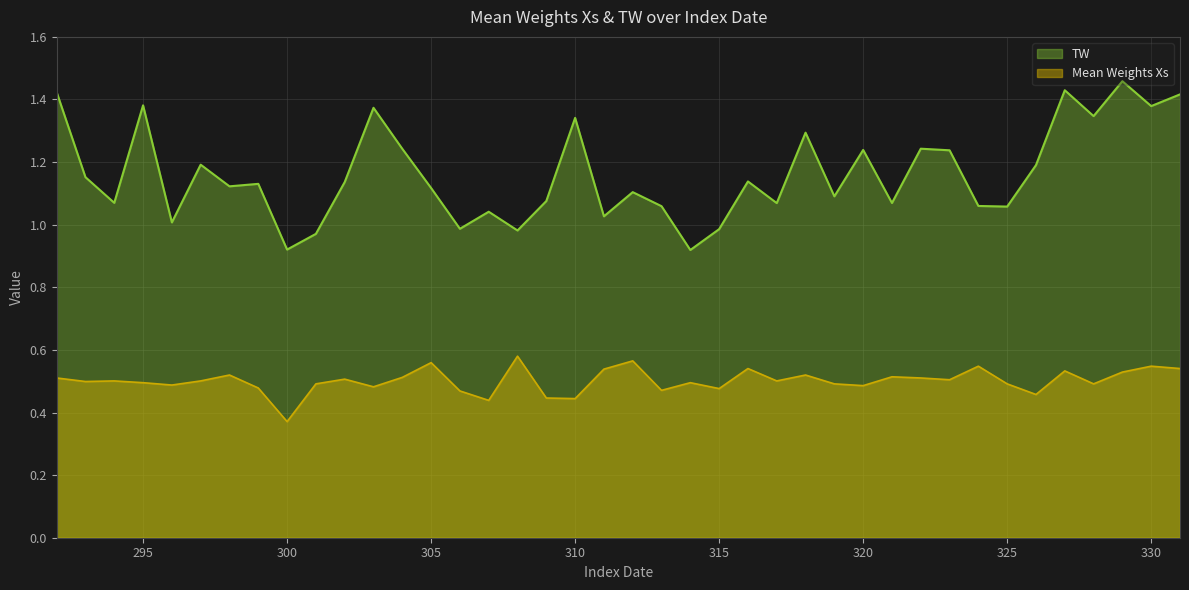

Reading left to right, transcribe all the data shown in this chart.

TW: 1.4	1.2	1.1	1.4	1.0	1.2	1.1	1.1	0.9	1.0	1.1	1.4	1.2	1.1	1.0	1.0	1.0	1.1	1.3	1.0	1.1	1.1	0.9	1.0	1.1	1.1	1.3	1.1	1.2	1.1	1.2	1.2	1.1	1.1	1.2	1.4	1.3	1.5	1.4	1.4
Mean Weights Xs: 0.5	0.5	0.5	0.5	0.5	0.5	0.5	0.5	0.4	0.5	0.5	0.5	0.5	0.6	0.5	0.4	0.6	0.4	0.4	0.5	0.6	0.5	0.5	0.5	0.5	0.5	0.5	0.5	0.5	0.5	0.5	0.5	0.5	0.5	0.5	0.5	0.5	0.5	0.5	0.5